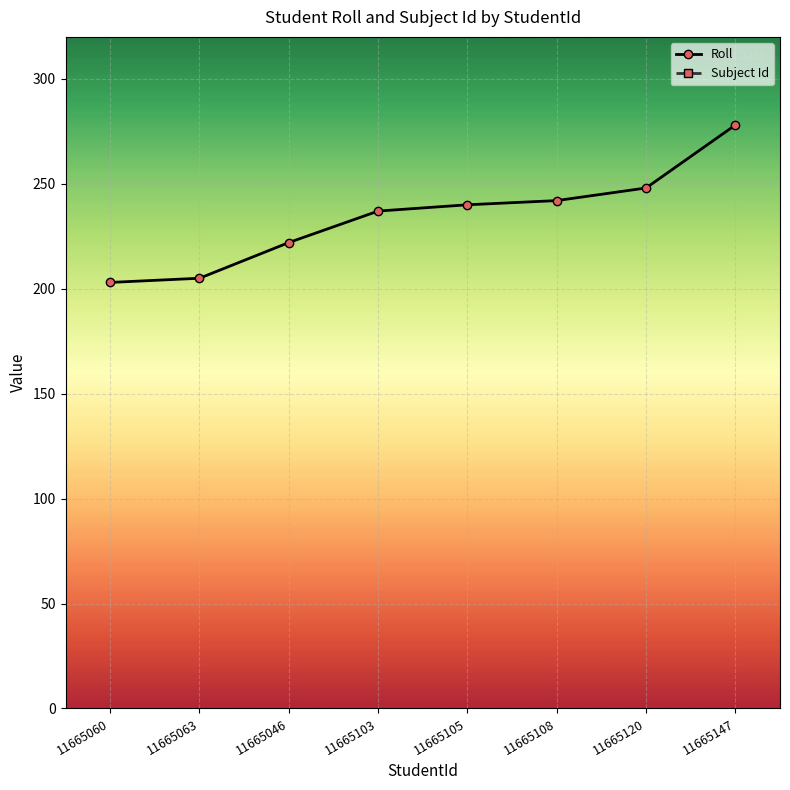

The Roll series shows 372 at 11665046. True or false?

False